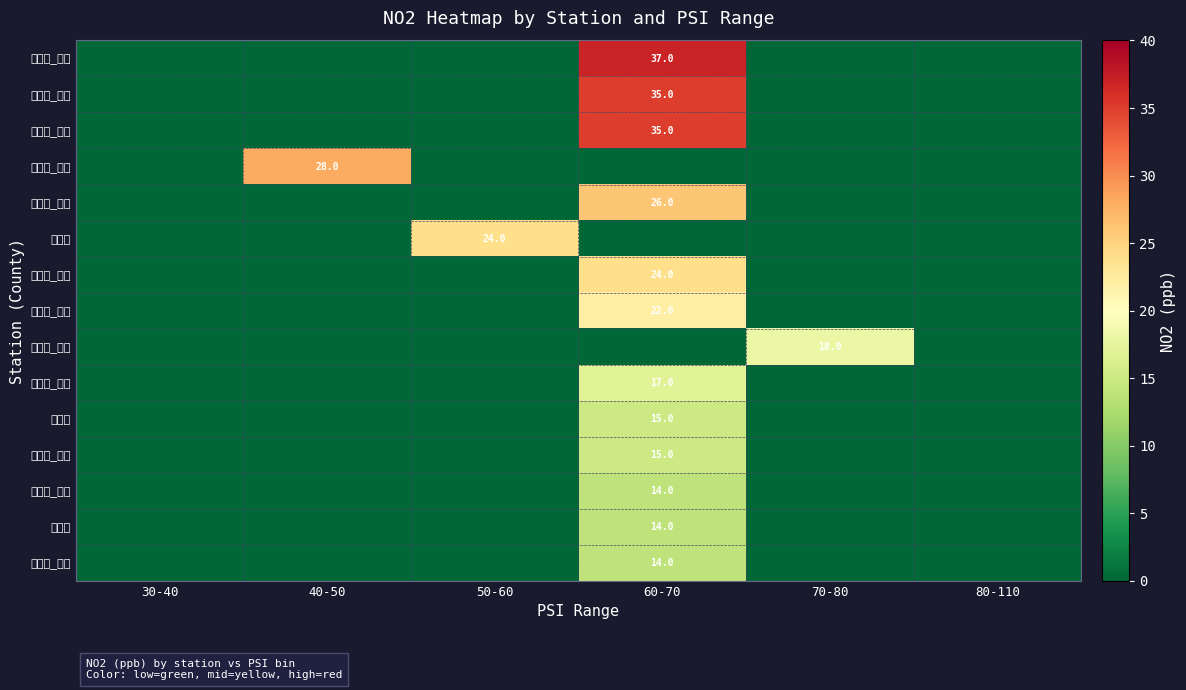

Is it true that 高雄市_前鎮 equals 35 at 60-70?

True